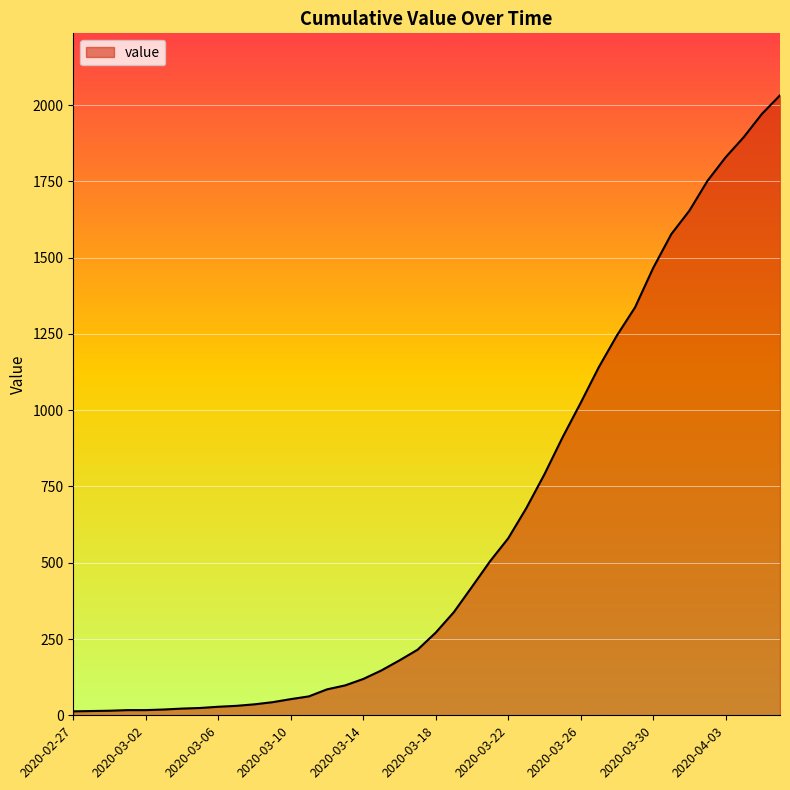

What is the difference between the maximum and minimum values?

2019